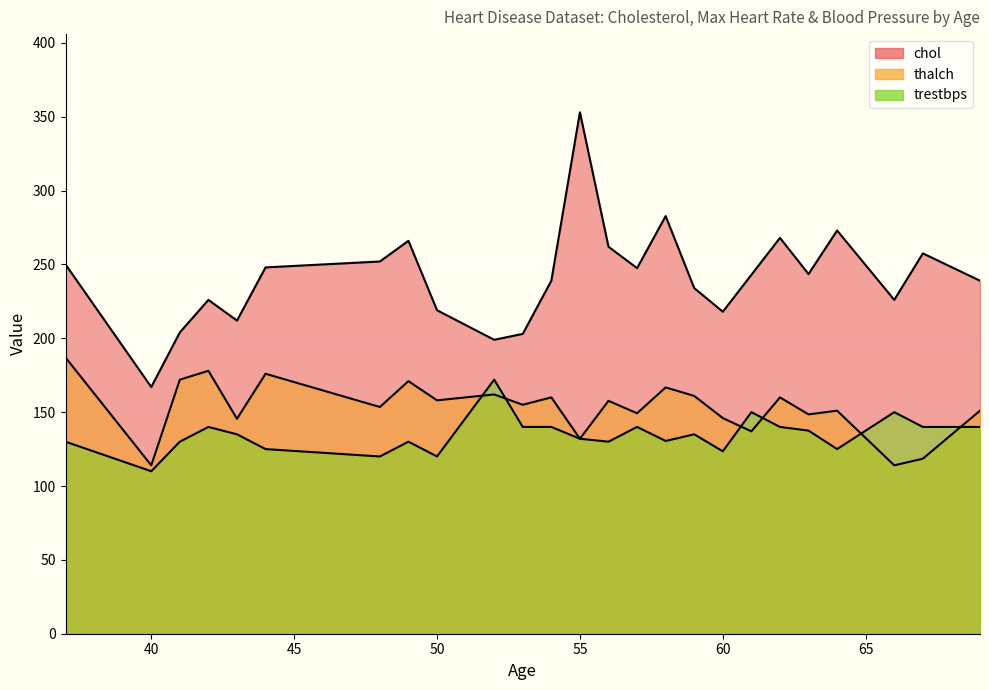

How many categories are shown in the chart?

25